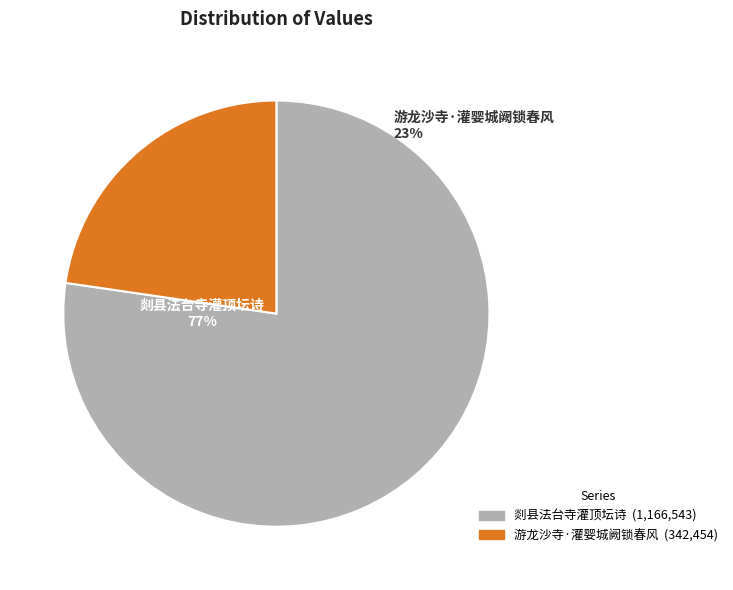

What percentage do 剡县法台寺灌顶坛诗 and 游龙沙寺·灌婴城阙锁春风 together represent?

100.0%